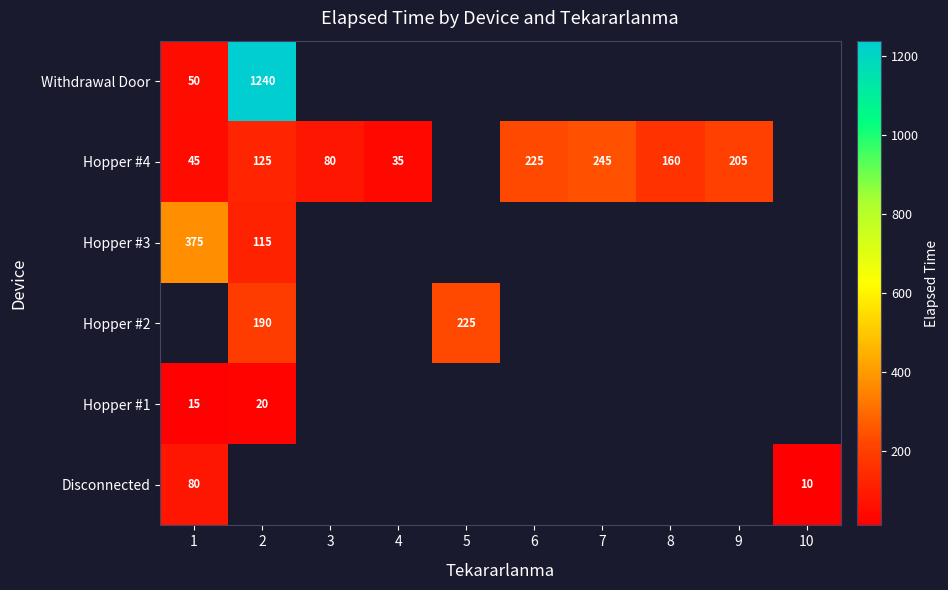

What is the approximate value of Disconnected at 1?

80.0